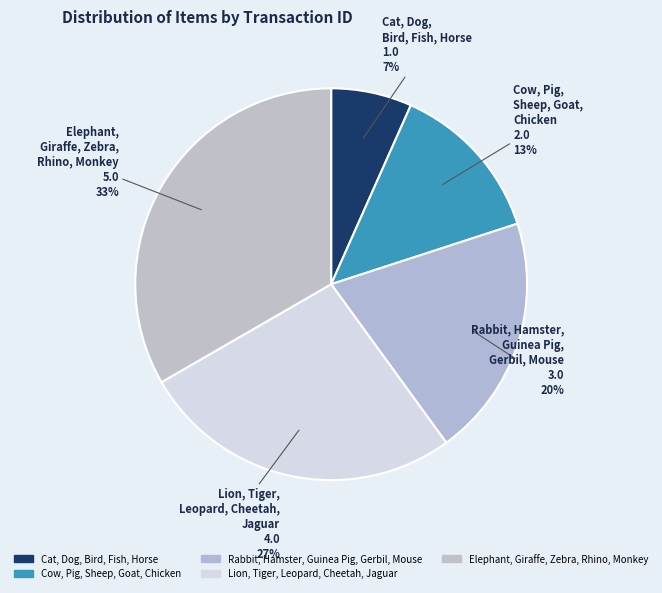

To the nearest percent, what portion does Elephant, Giraffe, Zebra, Rhino, Monkey represent?

33%